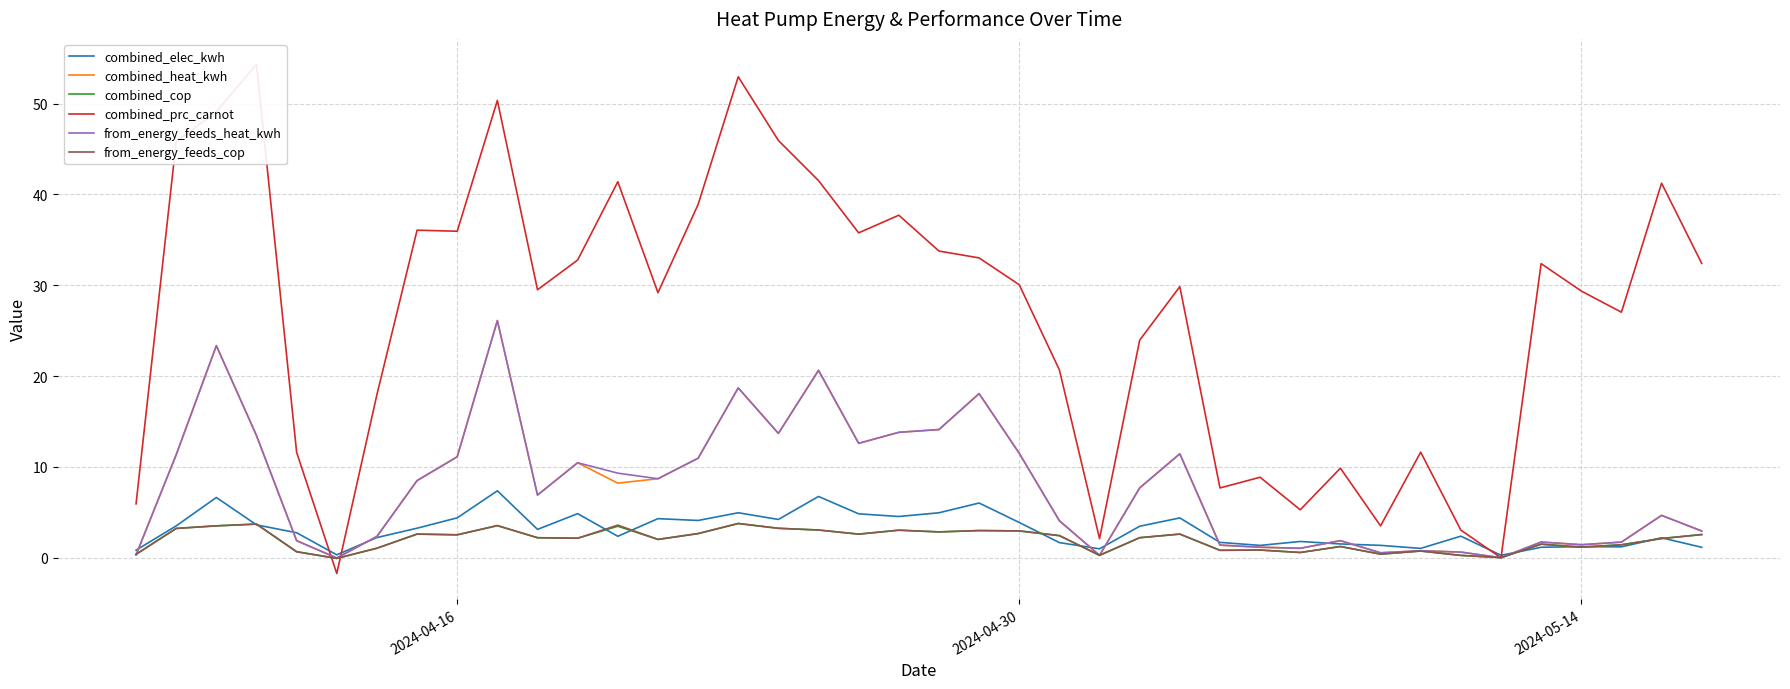

Is it true that combined_cop equals 2.5 at 2024-04-16?

True